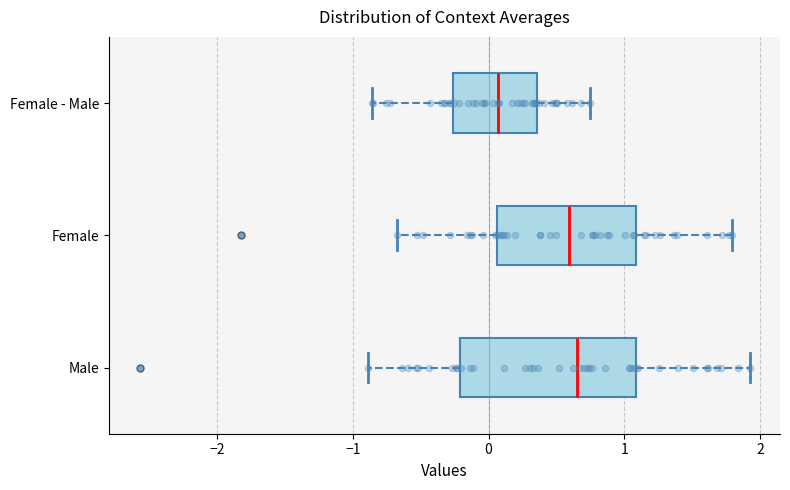

Which box's median line is the furthest to the left?

Female - Male